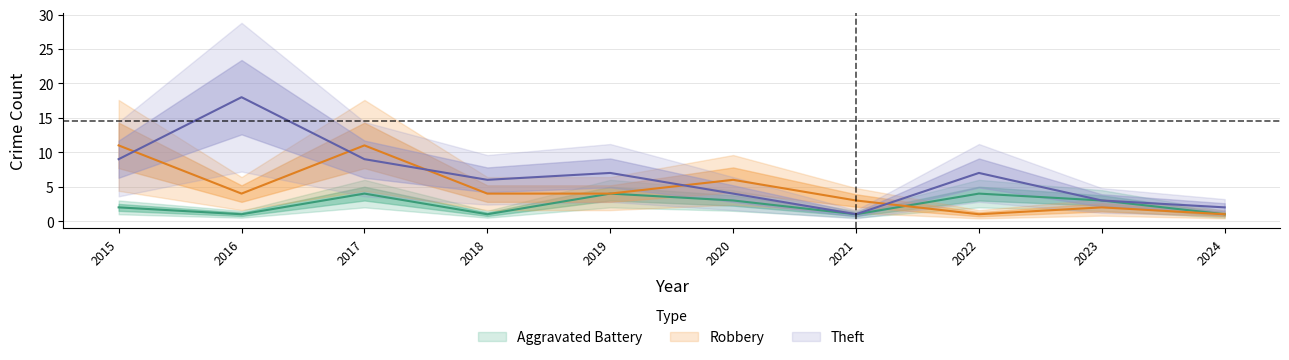

True or false: Aggravated Battery has a value of 1 at 2024.

True